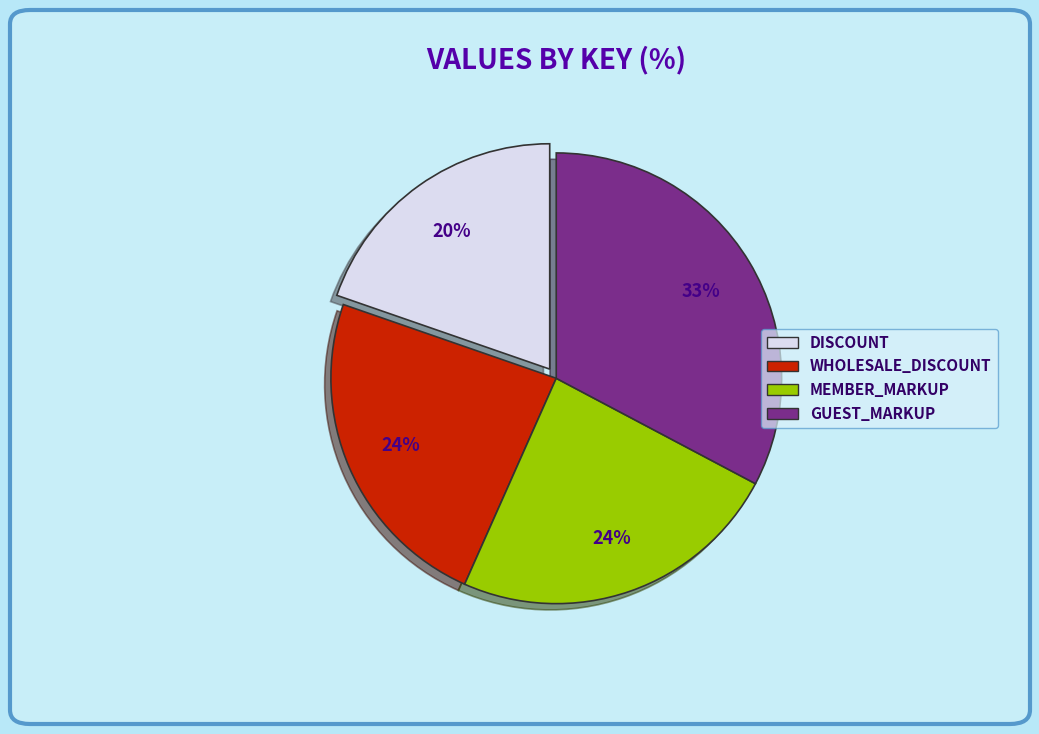

To the nearest percent, what percentage of the pie is WHOLESALE_DISCOUNT?

24%